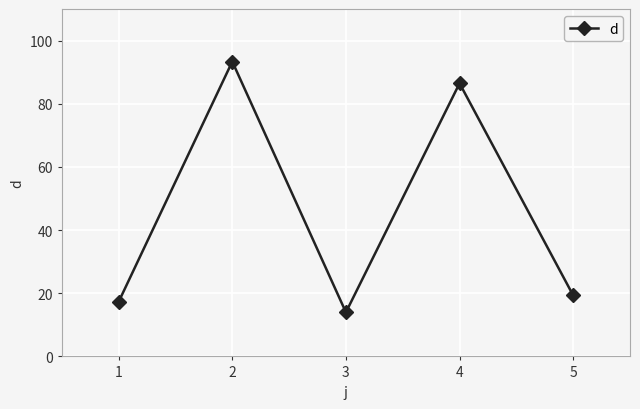

True or false: there are more than 2 points higher than both neighbors.

False